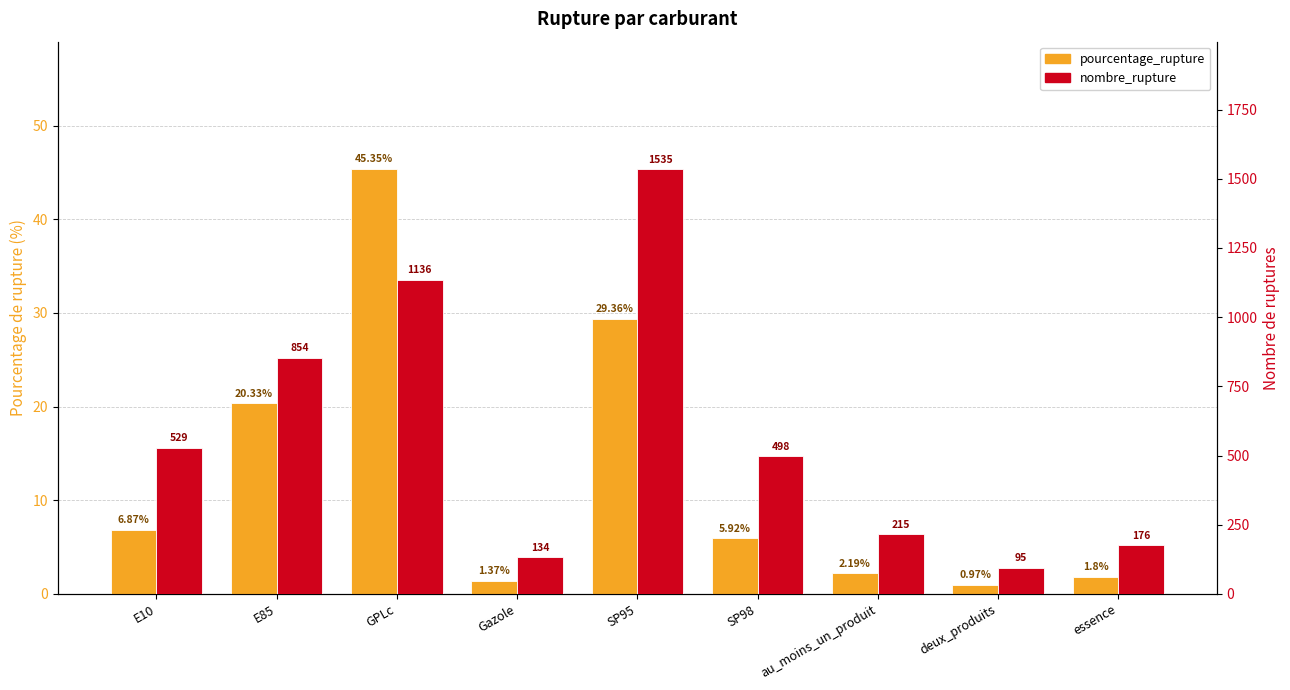

At E10, list the series in order from smallest to largest.

pourcentage_rupture, nombre_rupture